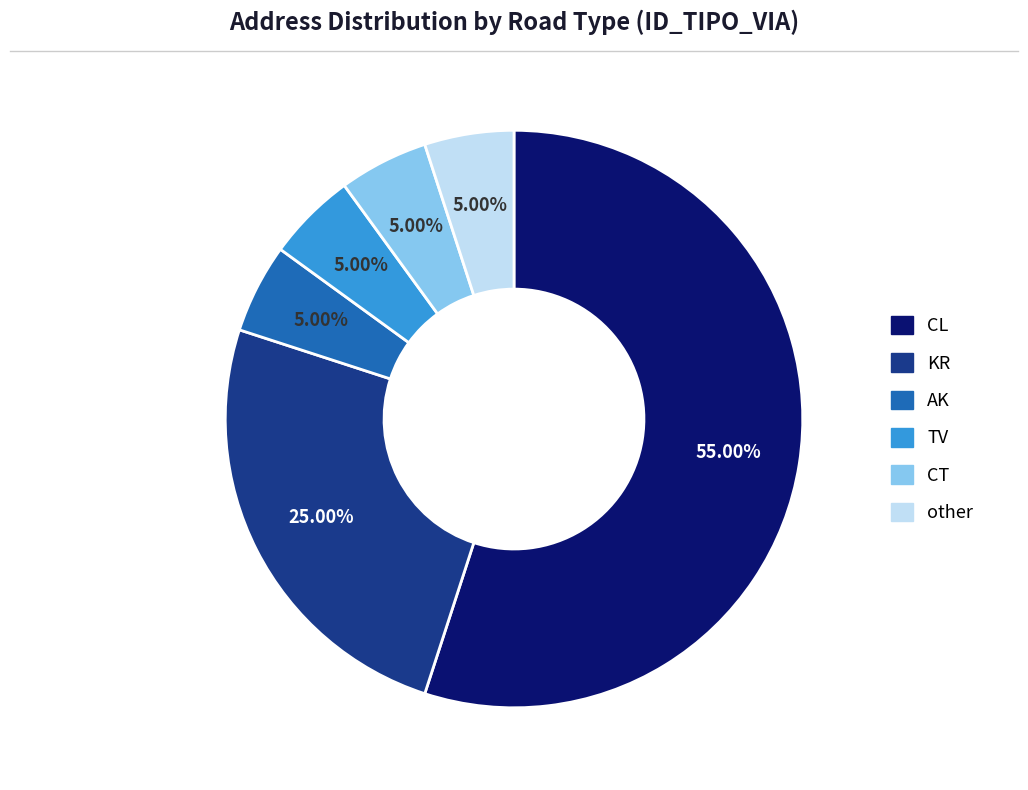

What is the total percentage of TV and AK?

10.0%